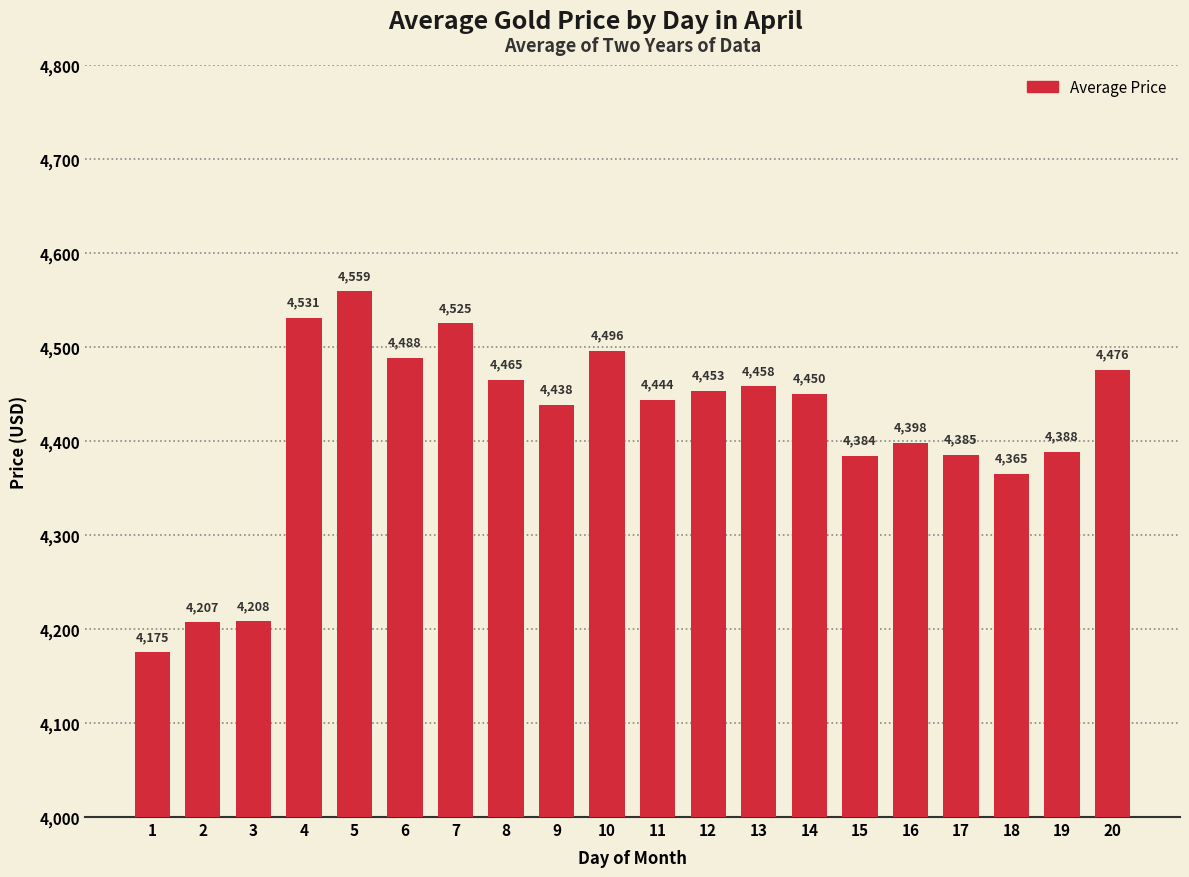

What is the value of the 1st bar from the left?

4175